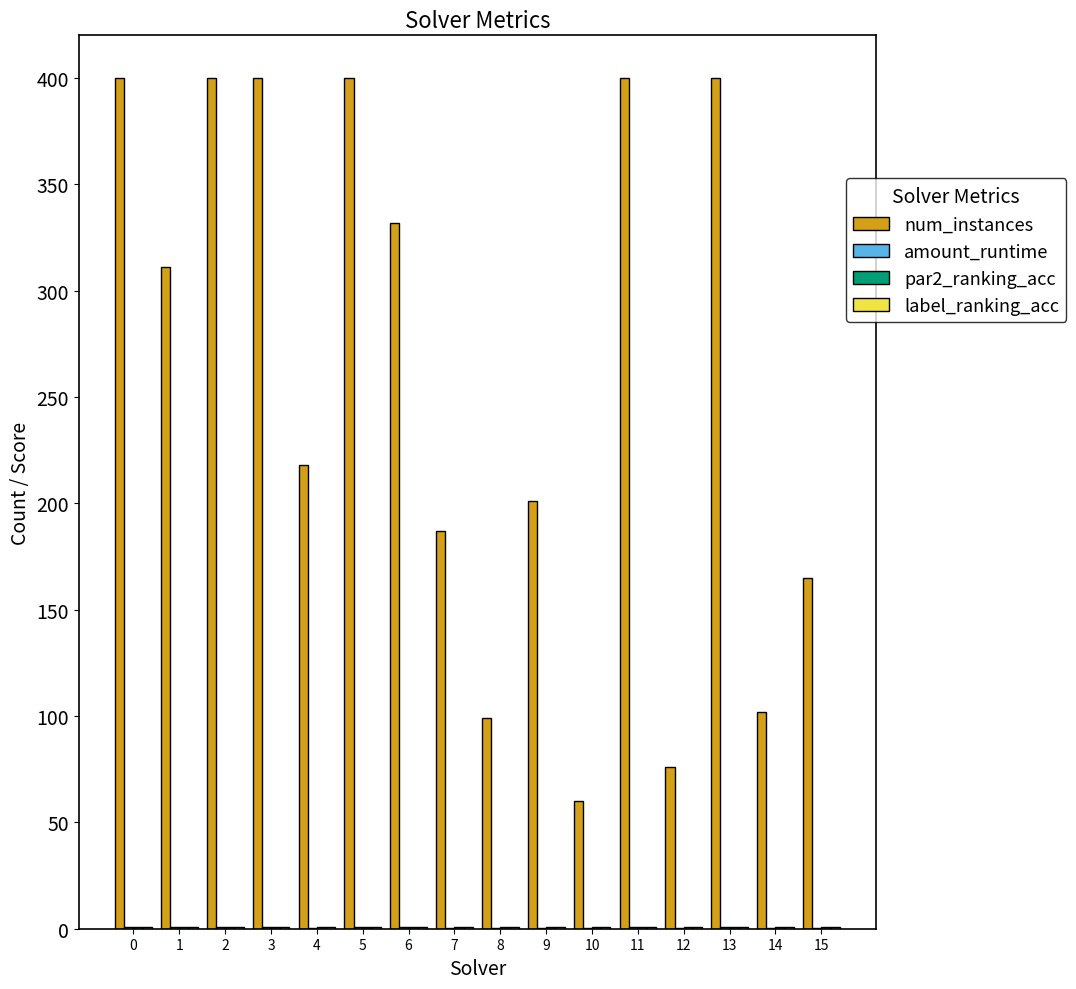

Is it true that num_instances equals 165.0 at 15?

True